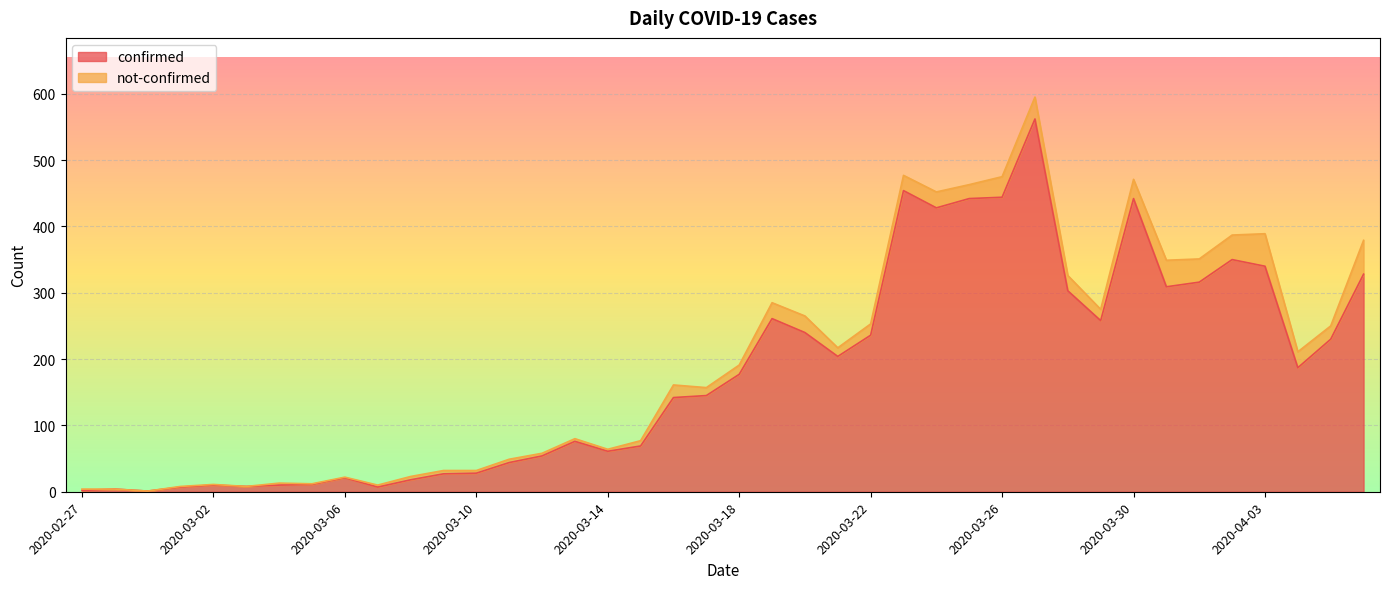

What is the change in value from 2020-03-04 to 2020-03-26?

+434